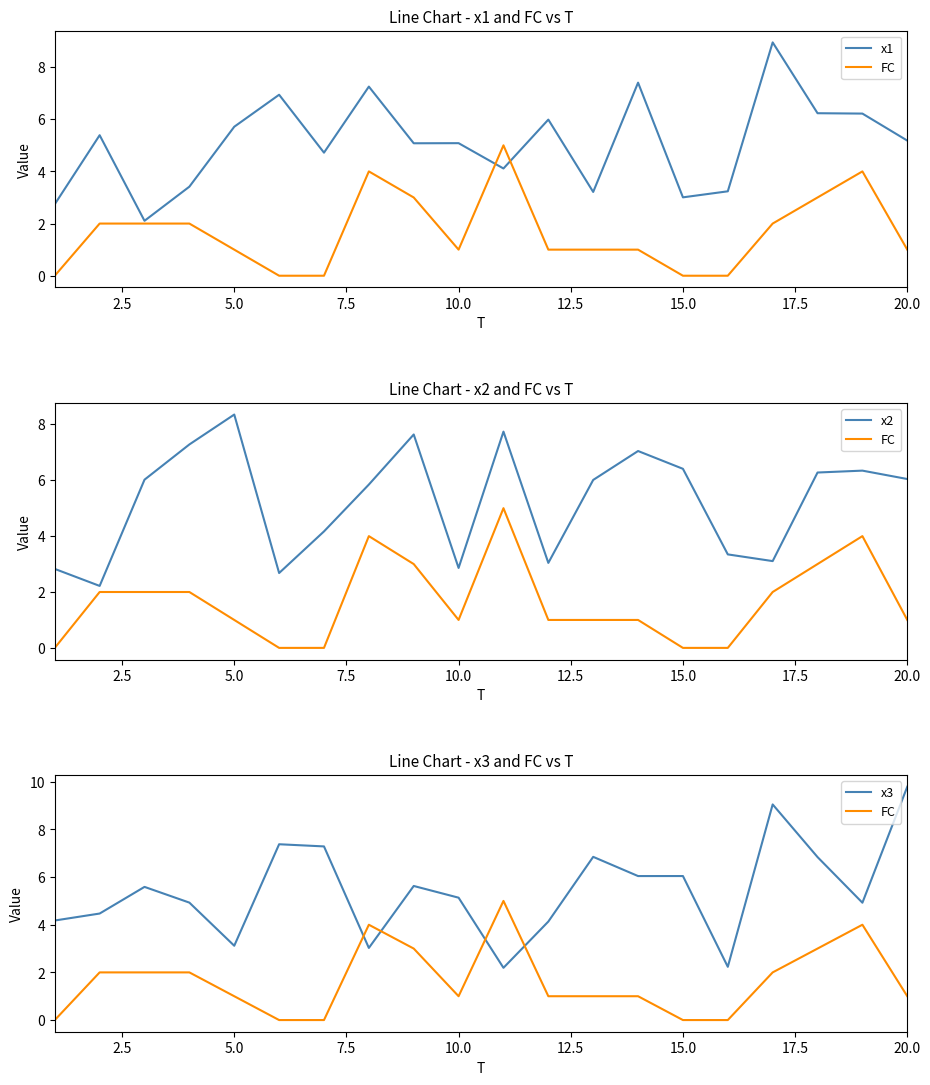

True or false: x3 and FC cross at least once.

True